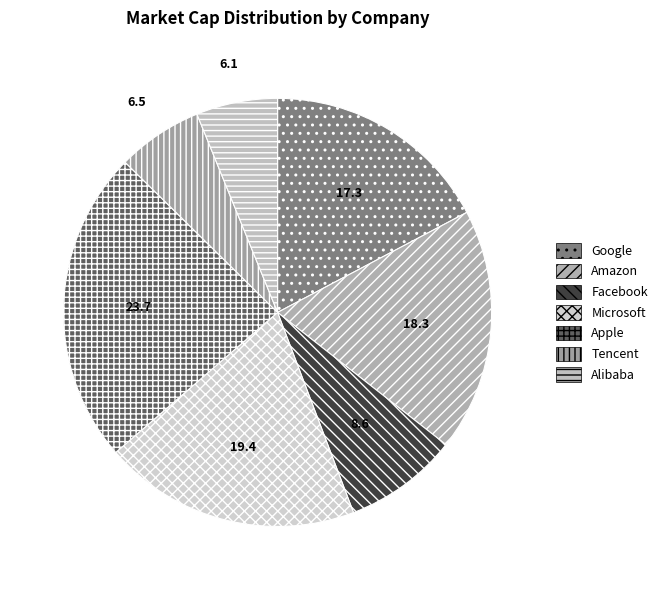

What percentage do Amazon and Tencent together represent?

24.8%